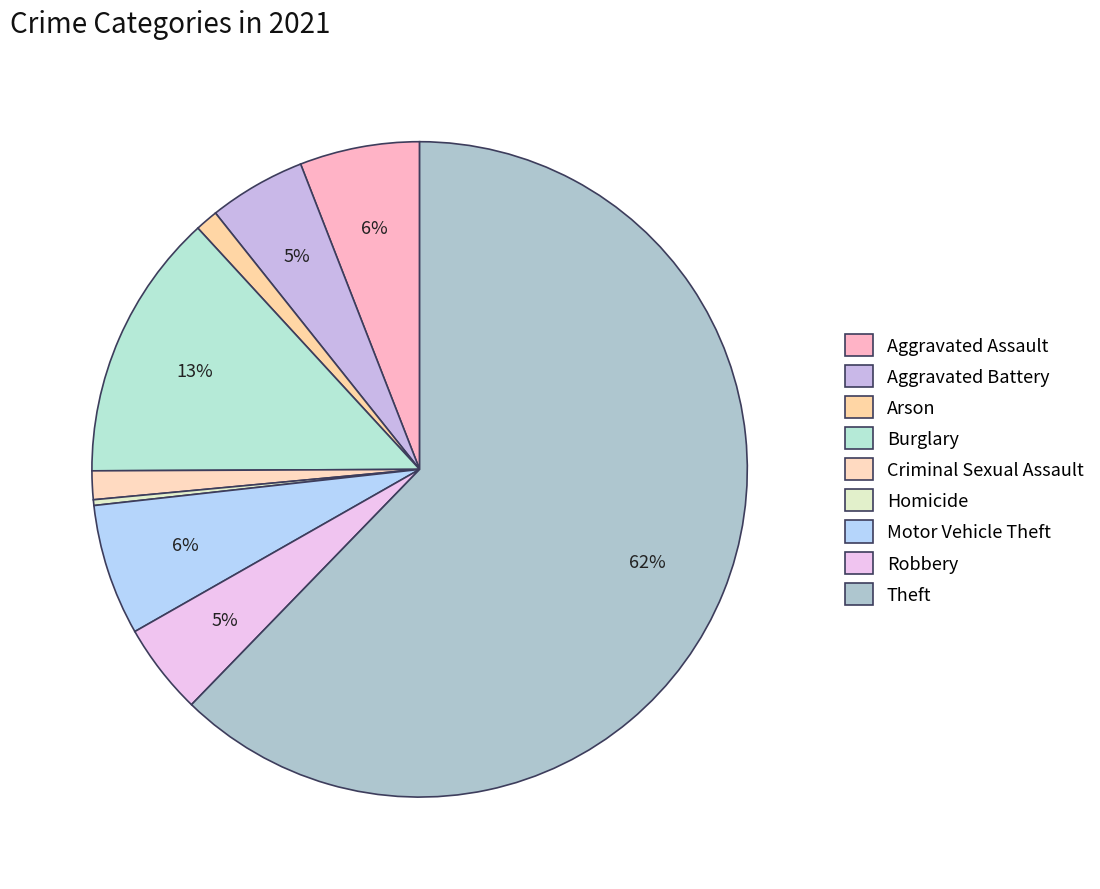

Is it true that Aggravated Battery is 5% of the pie?

True